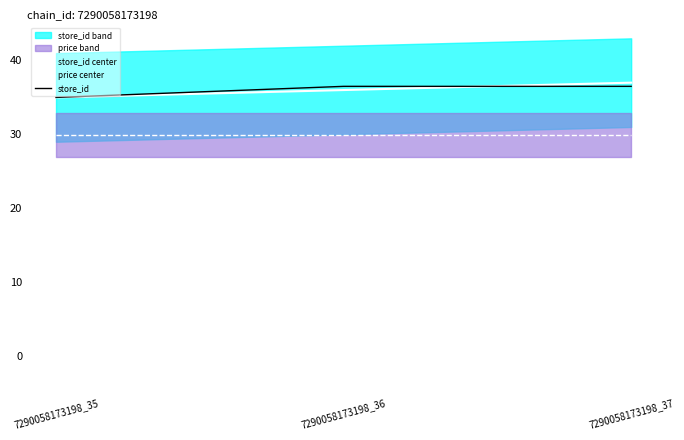

At 7290058173198_36, list the series in order from largest to smallest.

store_id, store_id center, price center